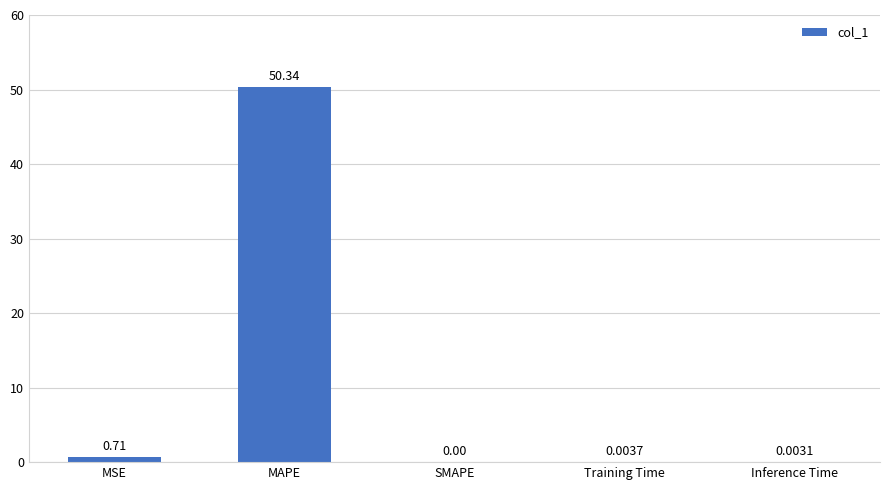

What is the difference between the values at MAPE and Training Time?

50.3